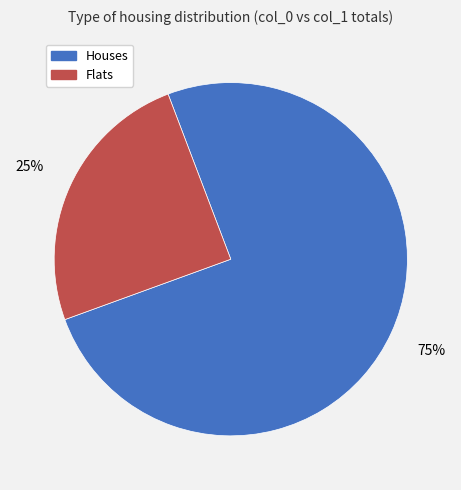

How many segments does this pie chart have?

2